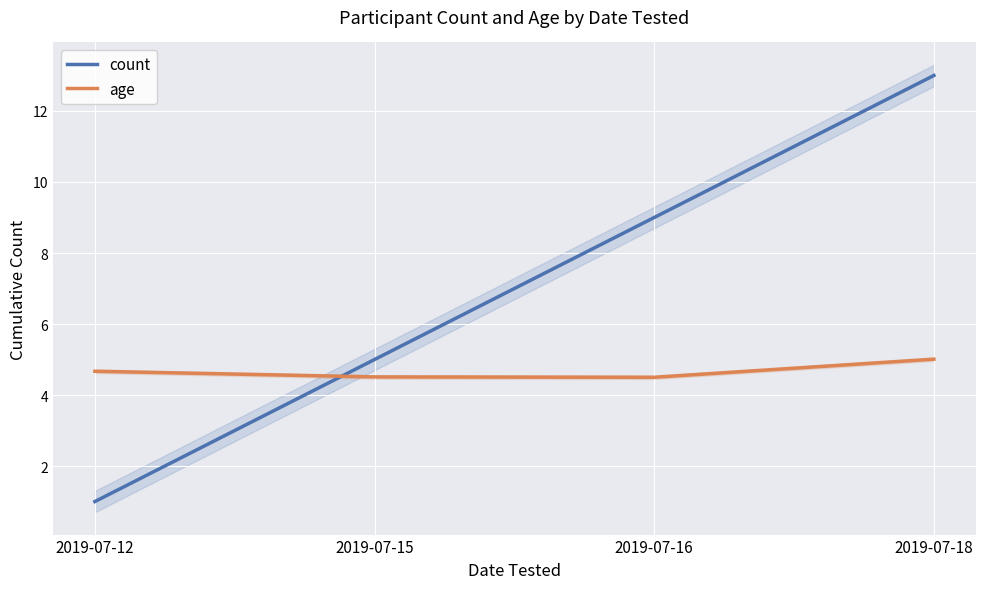

The value of count at 2019-07-18 is 4.0. True or false?

False